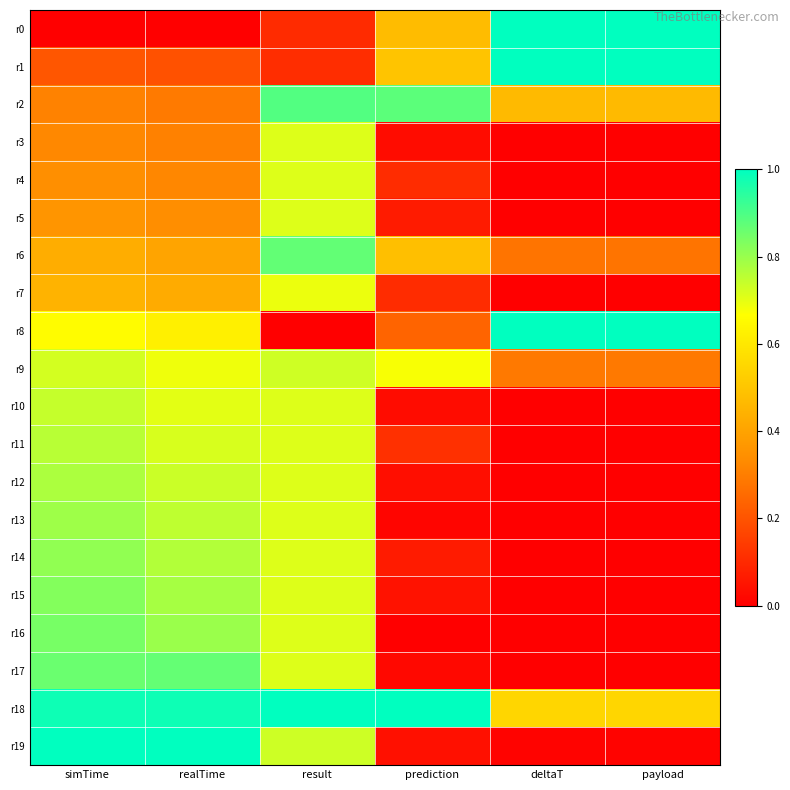

Reading right to left, transcribe all the data shown in this chart.

r0: payload=1.0	deltaT=1.0	prediction=0.5	result=0.1	realTime=0.0	simTime=0.0
r1: payload=1.0	deltaT=1.0	prediction=0.5	result=0.1	realTime=0.2	simTime=0.2
r2: payload=0.5	deltaT=0.5	prediction=0.9	result=0.9	realTime=0.3	simTime=0.3
r3: payload=0.0	deltaT=0.0	prediction=0.0	result=0.7	realTime=0.3	simTime=0.3
r4: payload=0.0	deltaT=0.0	prediction=0.1	result=0.7	realTime=0.3	simTime=0.3
r5: payload=0.0	deltaT=0.0	prediction=0.1	result=0.7	realTime=0.3	simTime=0.4
r6: payload=0.3	deltaT=0.3	prediction=0.5	result=0.9	realTime=0.4	simTime=0.4
r7: payload=0.0	deltaT=0.0	prediction=0.1	result=0.7	realTime=0.4	simTime=0.4
r8: payload=1.0	deltaT=1.0	prediction=0.2	result=0.0	realTime=0.6	simTime=0.7
r9: payload=0.3	deltaT=0.3	prediction=0.7	result=0.7	realTime=0.7	simTime=0.7
r10: payload=0.0	deltaT=0.0	prediction=0.0	result=0.7	realTime=0.7	simTime=0.7
r11: payload=0.0	deltaT=0.0	prediction=0.1	result=0.7	realTime=0.7	simTime=0.8
r12: payload=0.0	deltaT=0.0	prediction=0.0	result=0.7	realTime=0.7	simTime=0.8
r13: payload=0.0	deltaT=0.0	prediction=0.0	result=0.7	realTime=0.8	simTime=0.8
r14: payload=0.0	deltaT=0.0	prediction=0.1	result=0.7	realTime=0.8	simTime=0.8
r15: payload=0.0	deltaT=0.0	prediction=0.0	result=0.7	realTime=0.8	simTime=0.8
r16: payload=0.0	deltaT=0.0	prediction=0.0	result=0.7	realTime=0.8	simTime=0.8
r17: payload=0.0	deltaT=0.0	prediction=0.0	result=0.7	realTime=0.9	simTime=0.9
r18: payload=0.5	deltaT=0.5	prediction=1.0	result=1.0	realTime=1.0	simTime=1.0
r19: payload=0.0	deltaT=0.0	prediction=0.0	result=0.7	realTime=1.0	simTime=1.0